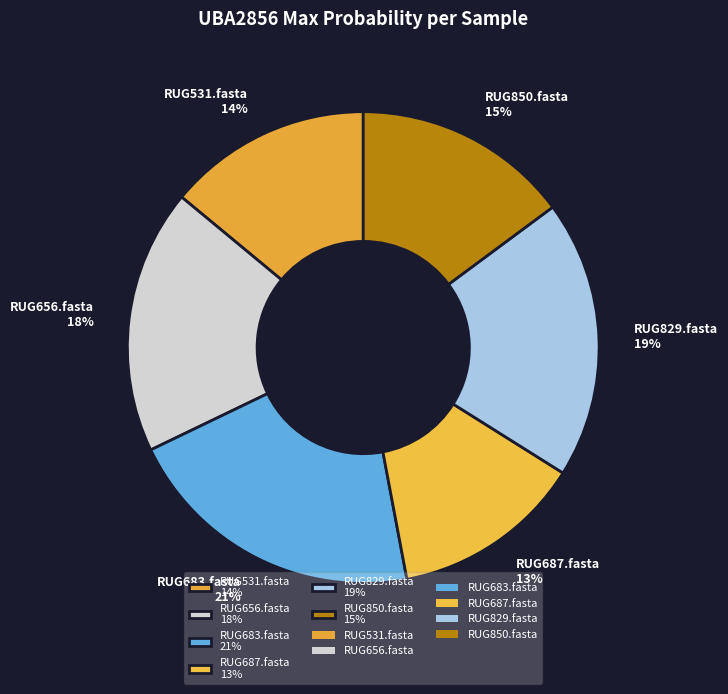

To the nearest percent, what is the difference between the largest and smallest slice percentages?

8%